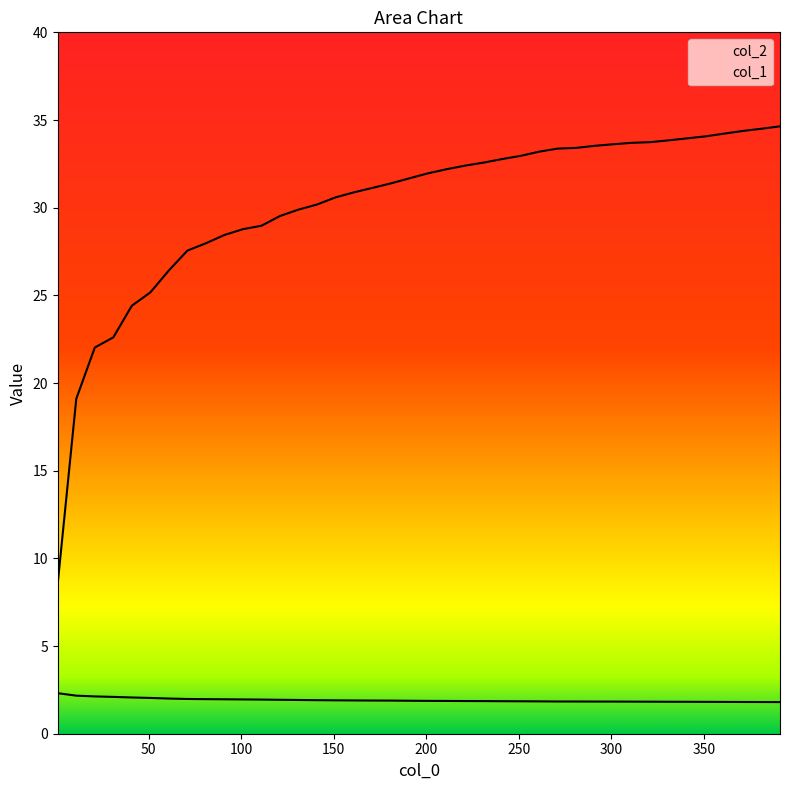

The col_1 series shows 0.6 at 31. True or false?

False